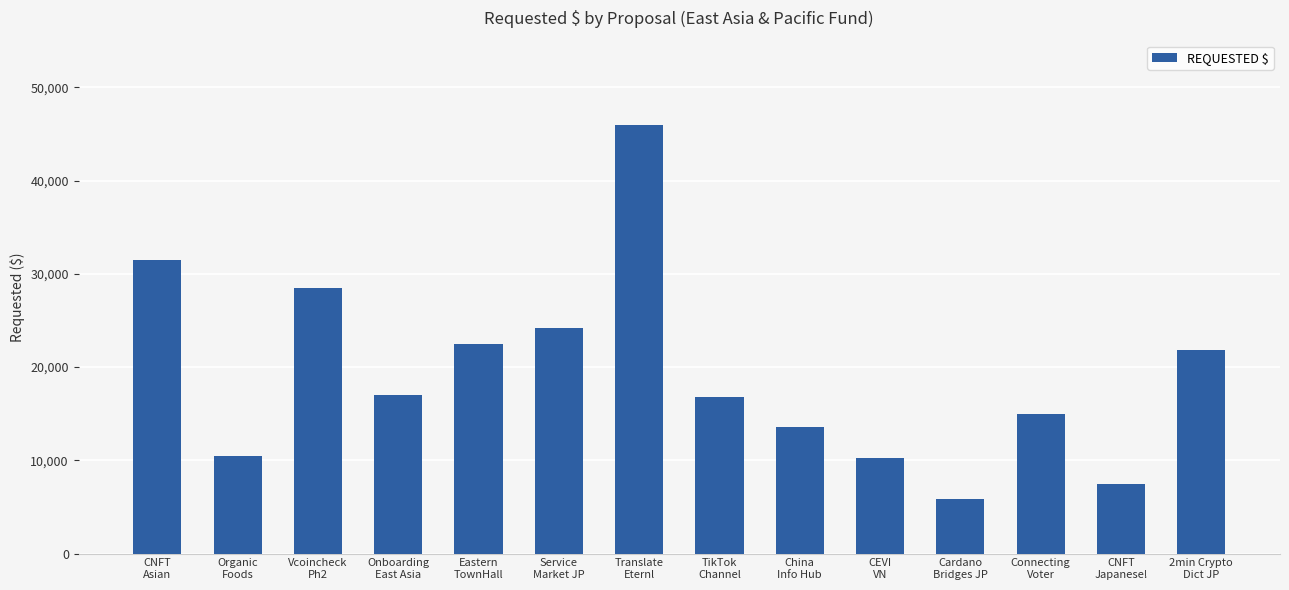

What is the value of the 9th bar from the left?

13527